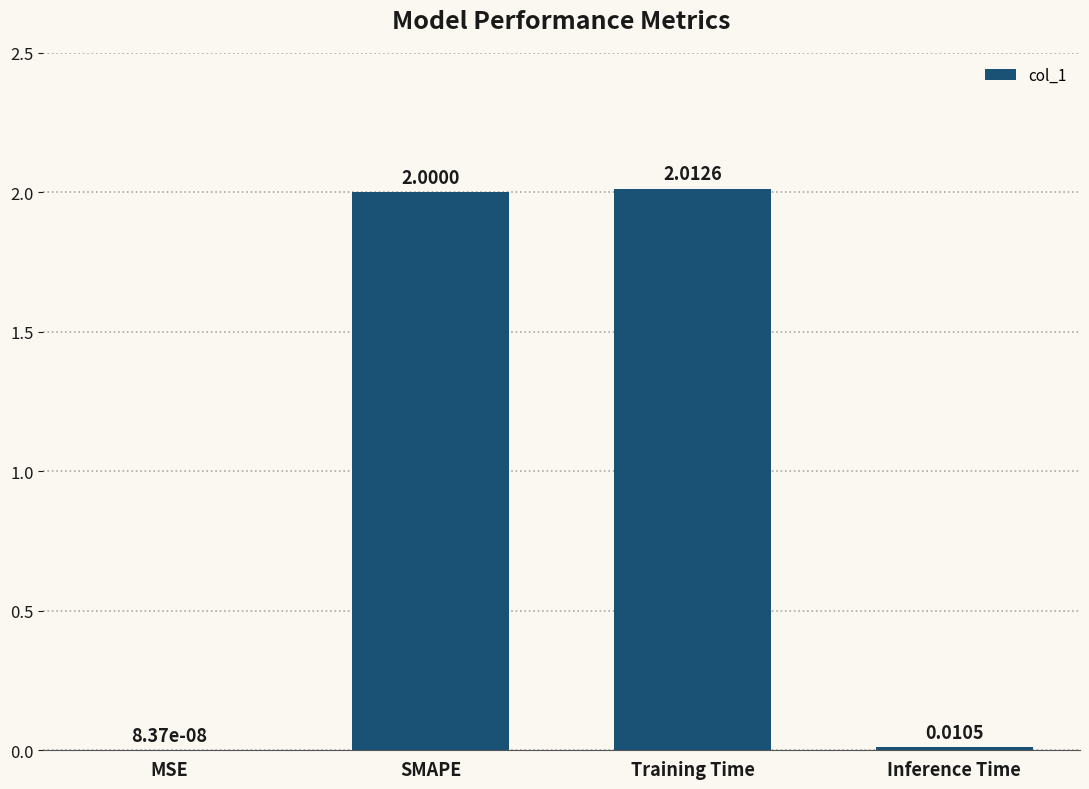

At which label is the value closest to 1?

Inference Time